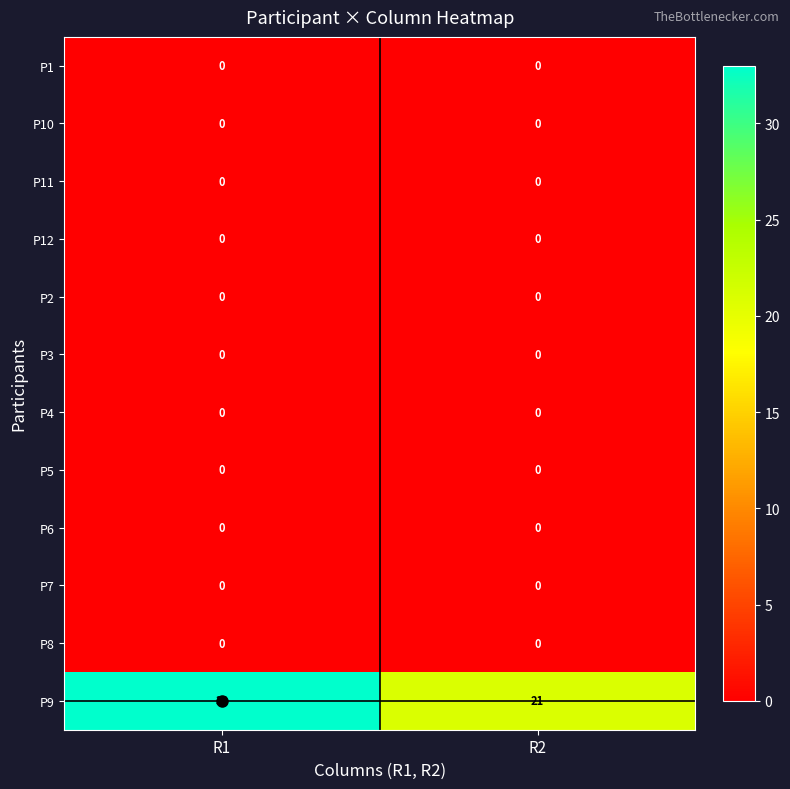

Which series changed the most between R1 and R2?

P9